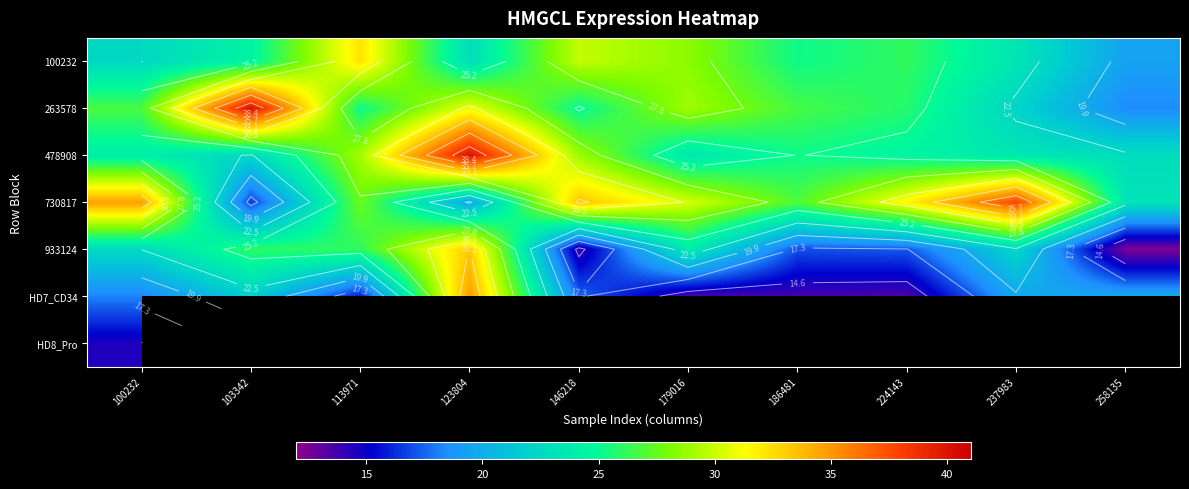

True or false: 730817 has a value of 60.7 at 100232.

False